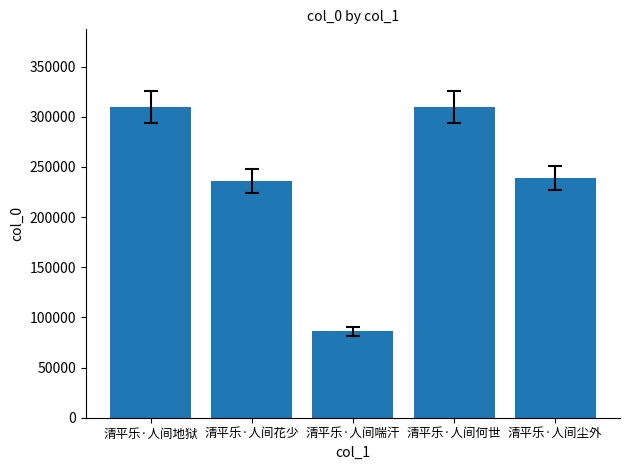

What is the value of the 2nd bar from the left?

235658